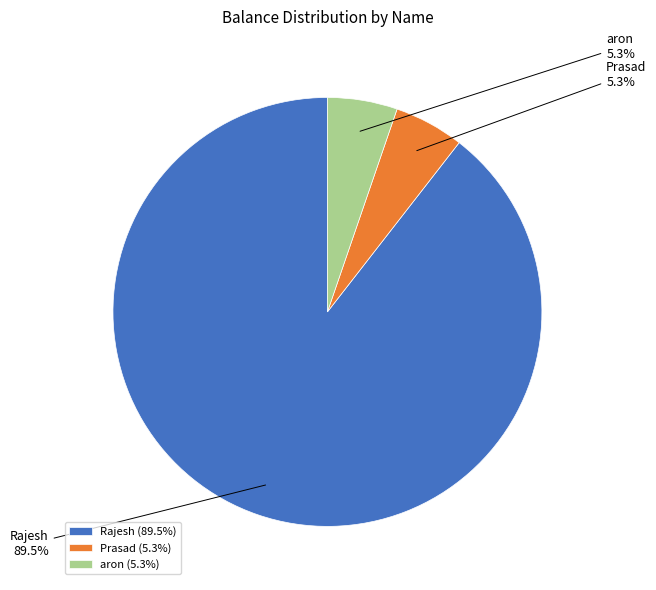

Which slice is the largest?

Rajesh (89.5%)